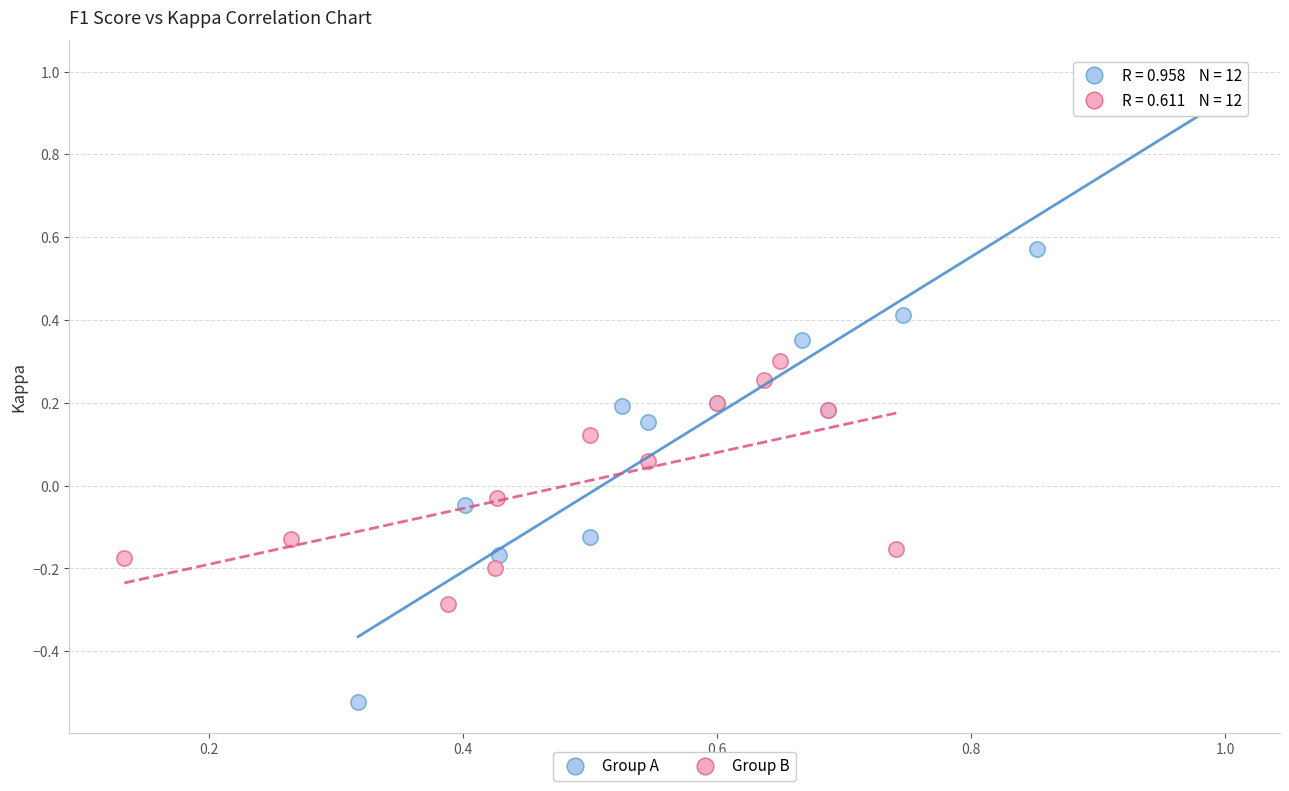

Which series has the largest Y range (max minus min)?

Group A